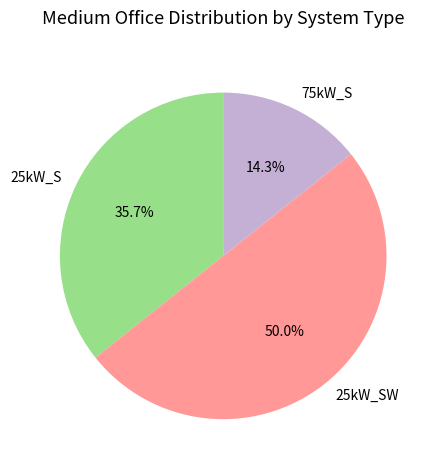

True or false: 75kW_S accounts for 14% of the total.

True